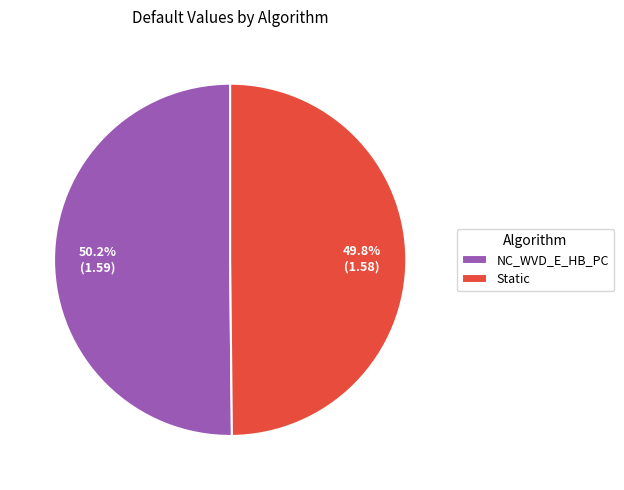

Does any single category account for the majority?

Yes